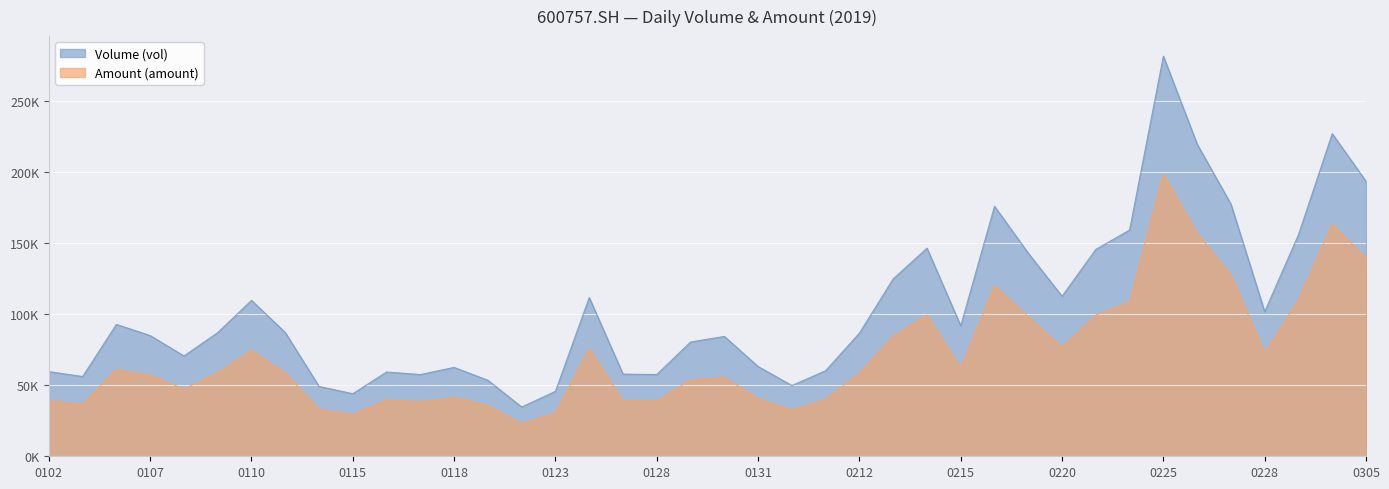

True or false: Amount (amount) and Volume (vol) cross at least once.

False